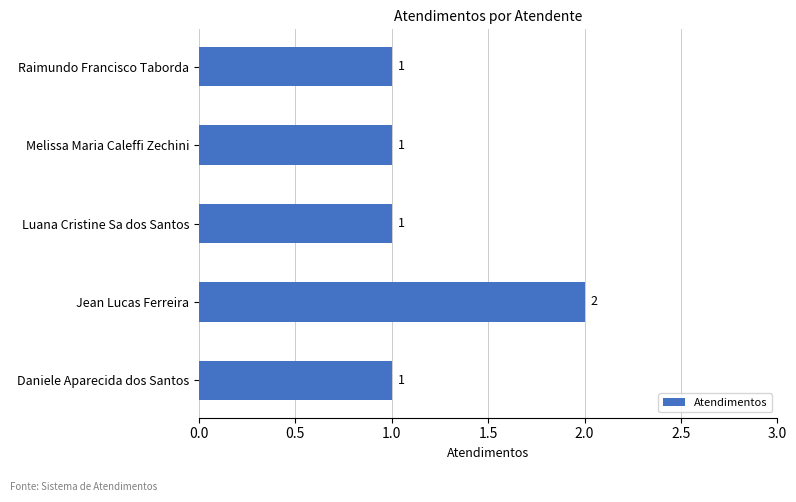

Reading bottom to top, what are all the values shown in this chart?

1	2	1	1	1